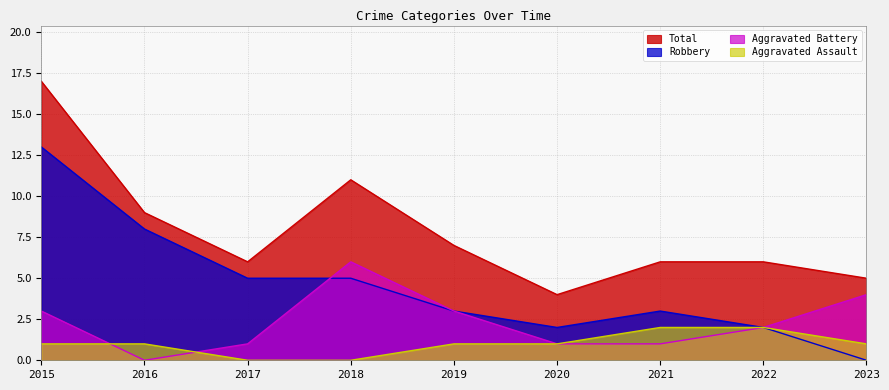

True or false: Aggravated Assault has more than 0 points higher than both neighbors.

False